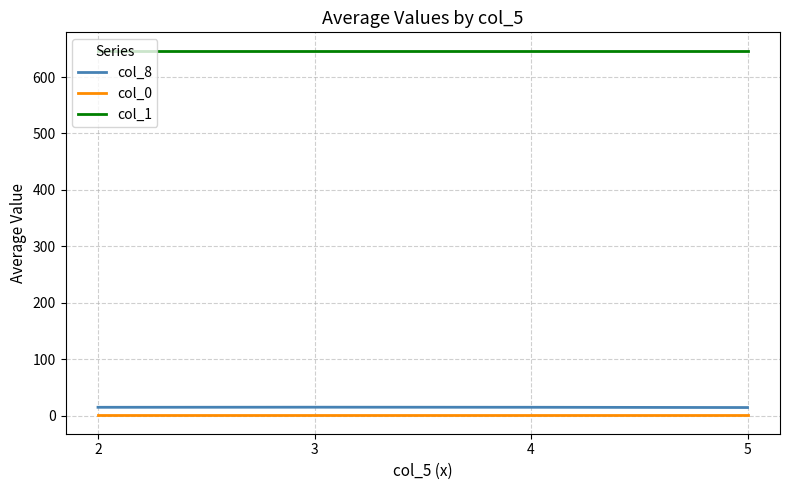

What is the sum of the col_1 values at 3 and 2?

1293.6